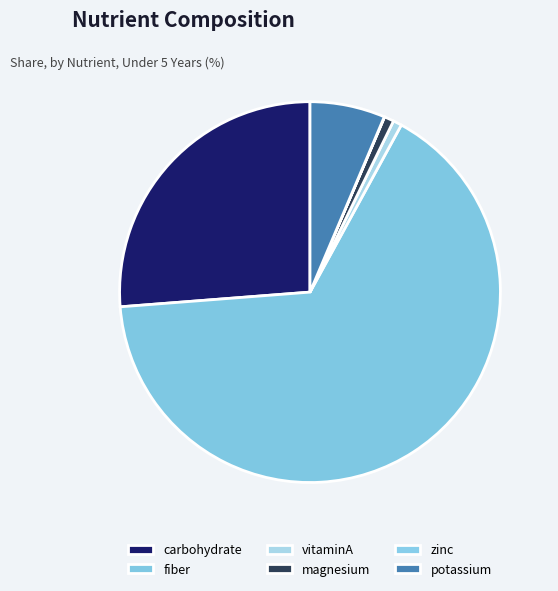

Which slice is the largest?

fiber